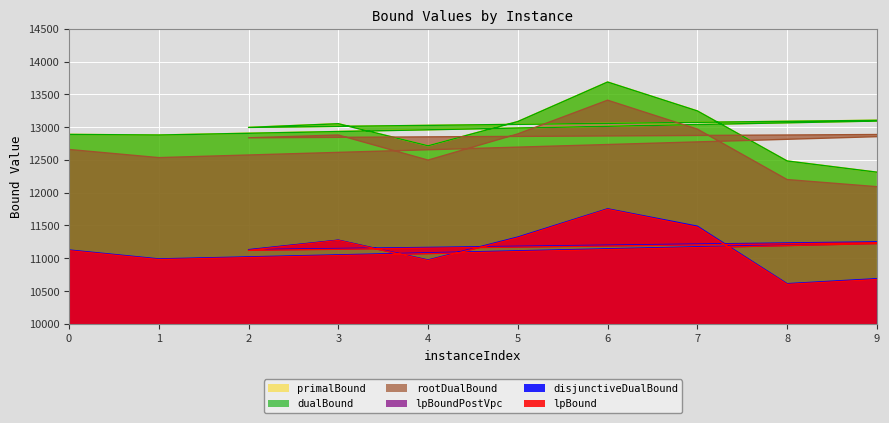

True or false: dualBound has more than 1 interior local peaks.

True